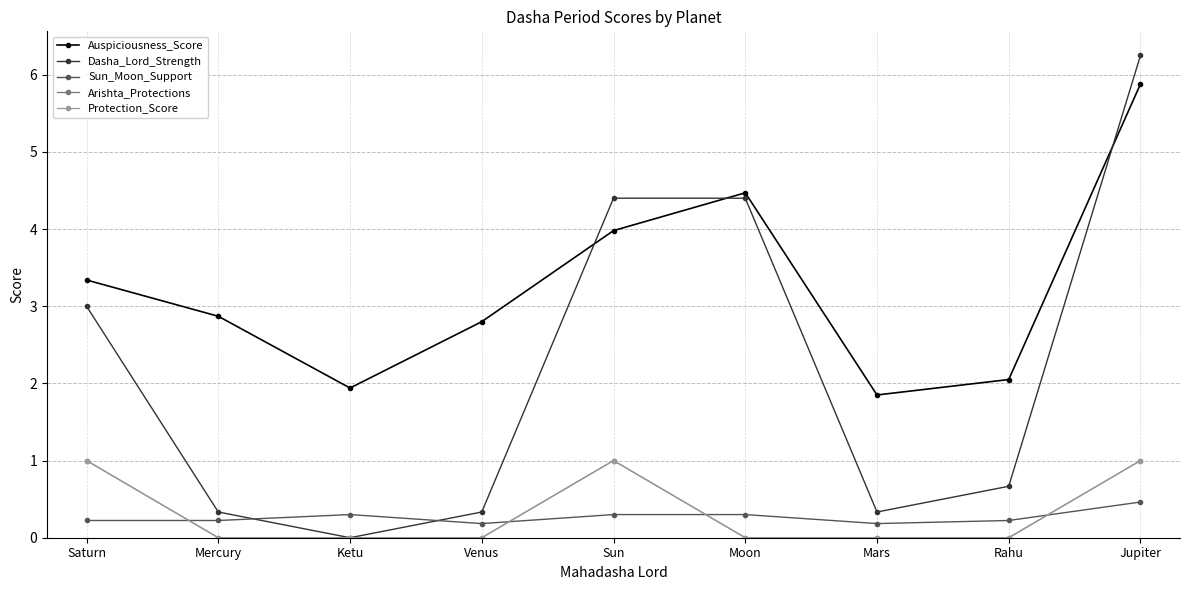

True or false: Sun_Moon_Support has a value of 0.2 at Venus.

True